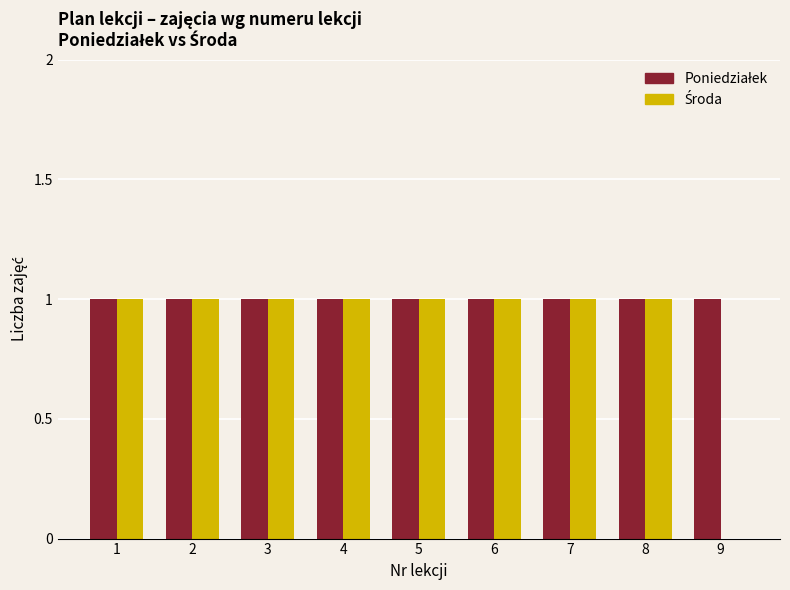

How many groups of bars are there?

9